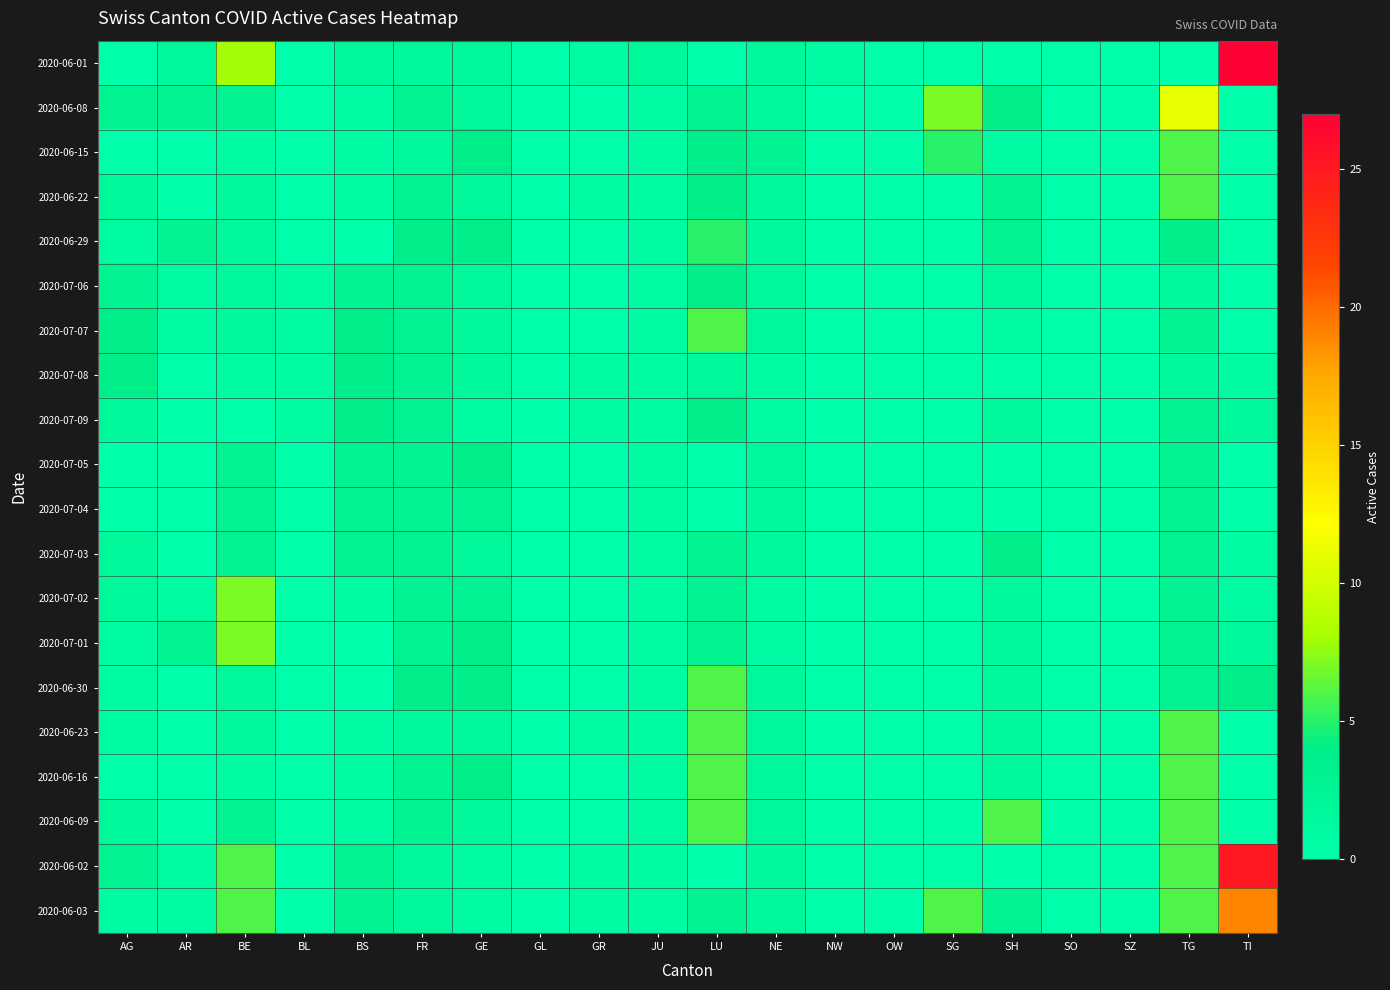

At GL, list the series in order from largest to smallest.

2020-06-01, 2020-06-08, 2020-06-15, 2020-06-22, 2020-06-29, 2020-07-06, 2020-07-07, 2020-07-08, 2020-07-09, 2020-07-05, 2020-07-04, 2020-07-03, 2020-07-02, 2020-07-01, 2020-06-30, 2020-06-23, 2020-06-16, 2020-06-09, 2020-06-02, 2020-06-03